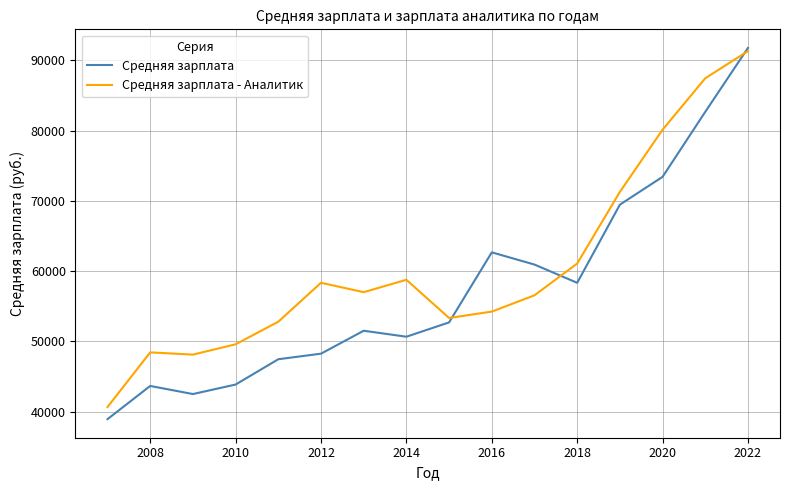

What is the sum of all Средняя зарплата values?

918786